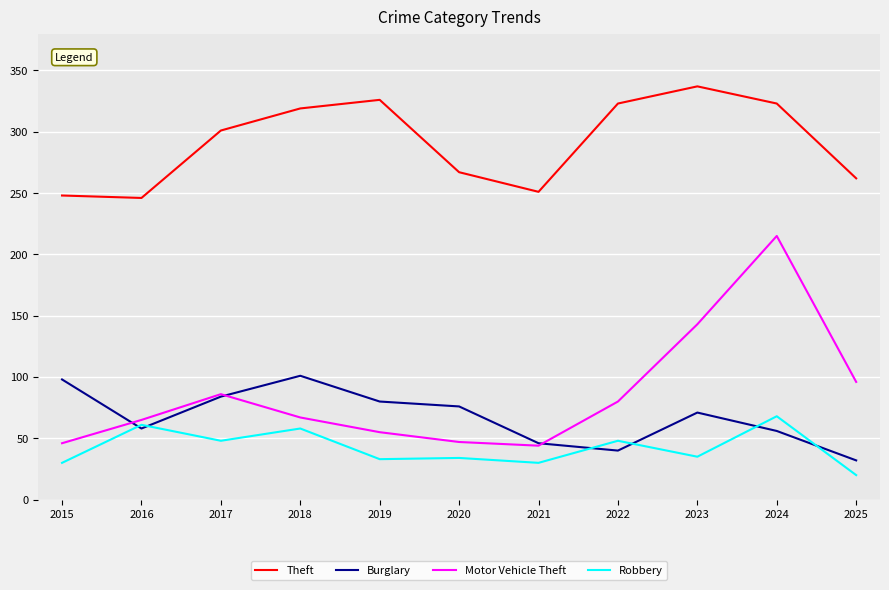

What is the spread (max minus min) of values at 2023?

302